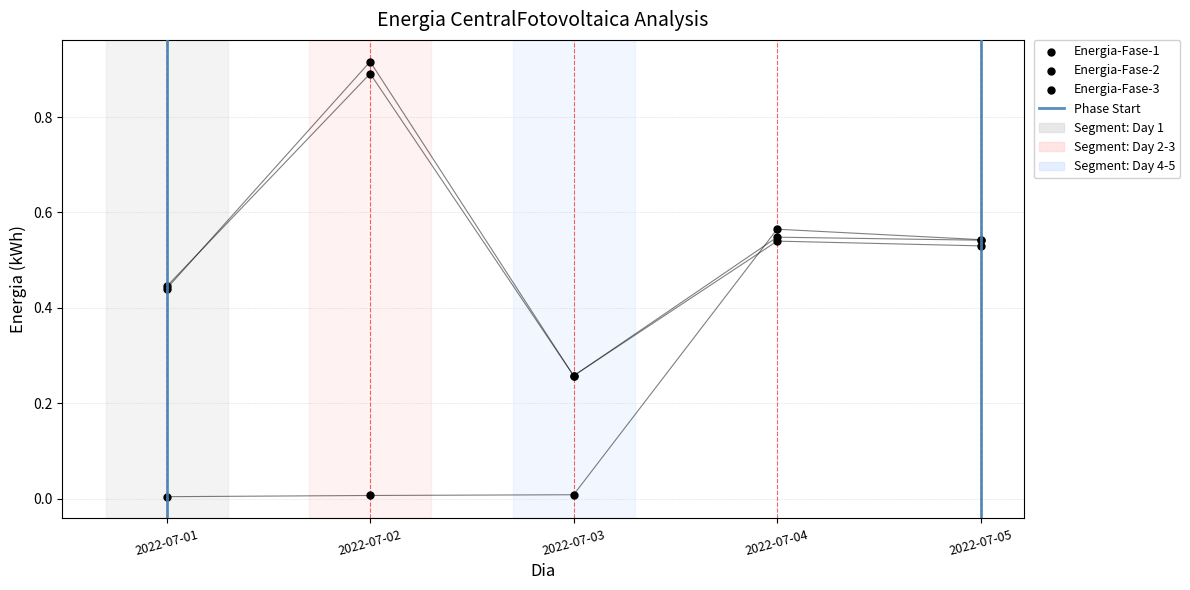

Is the value of Energia-Fase-1 at 2022-07-02 greater than the value of Energia-Fase-2 at 2022-07-05?

No